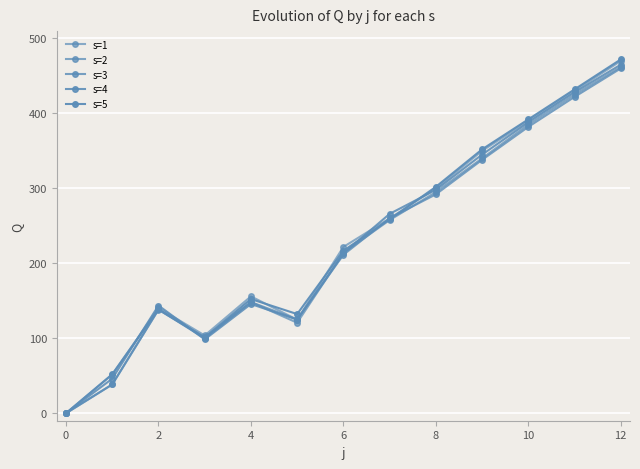

How many values in the s=4 series exceed 213?

7